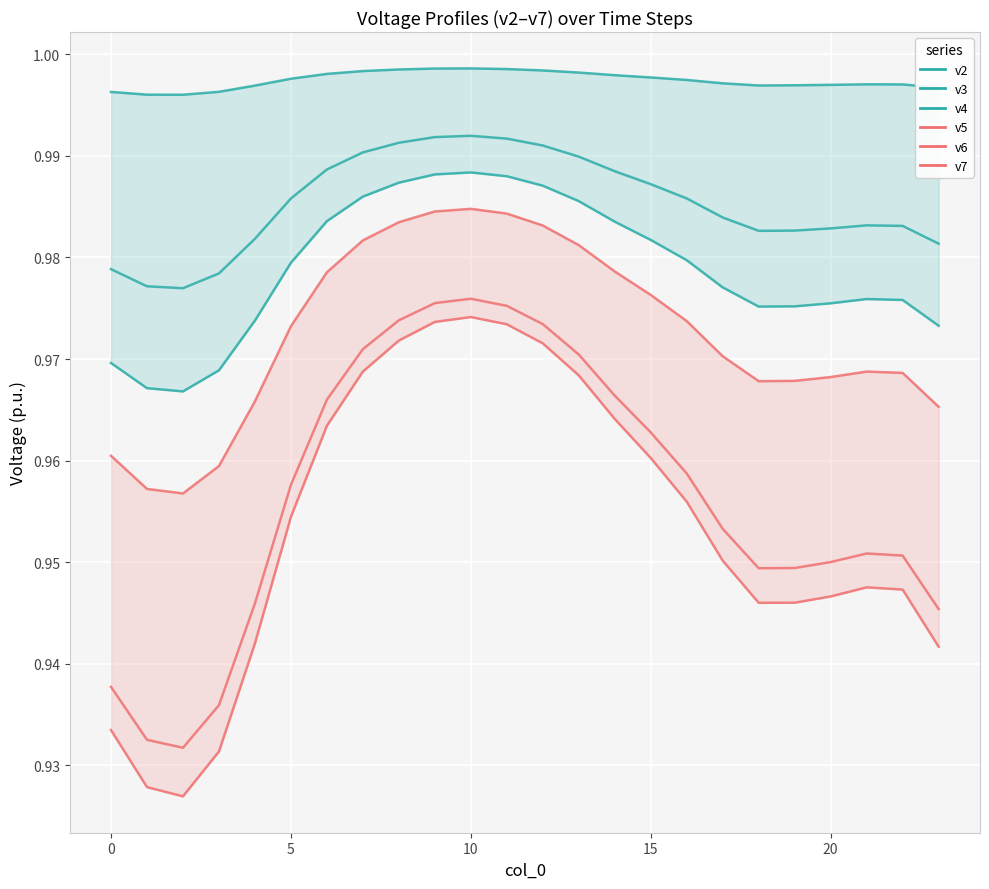

What is the value of the v5 point at the 3rd from the left?

1.0